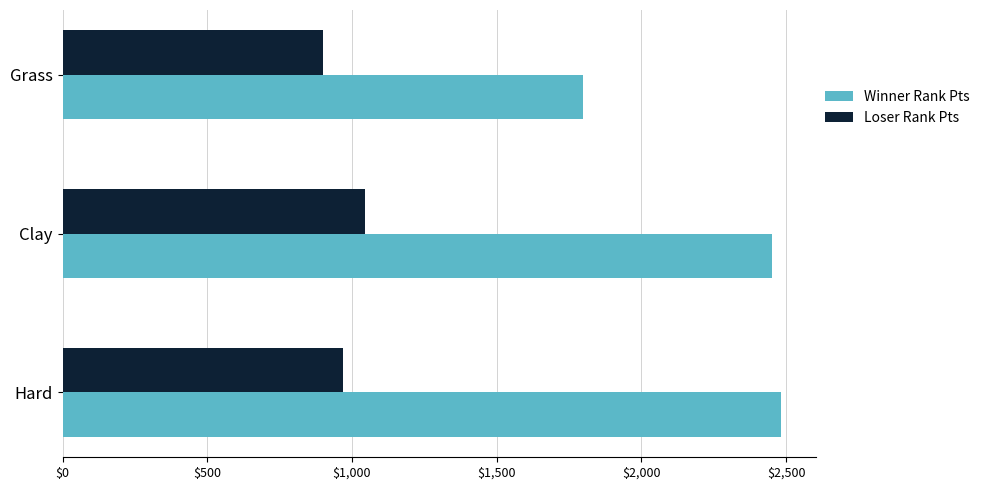

What is the difference between the highest and lowest values at Grass?

900